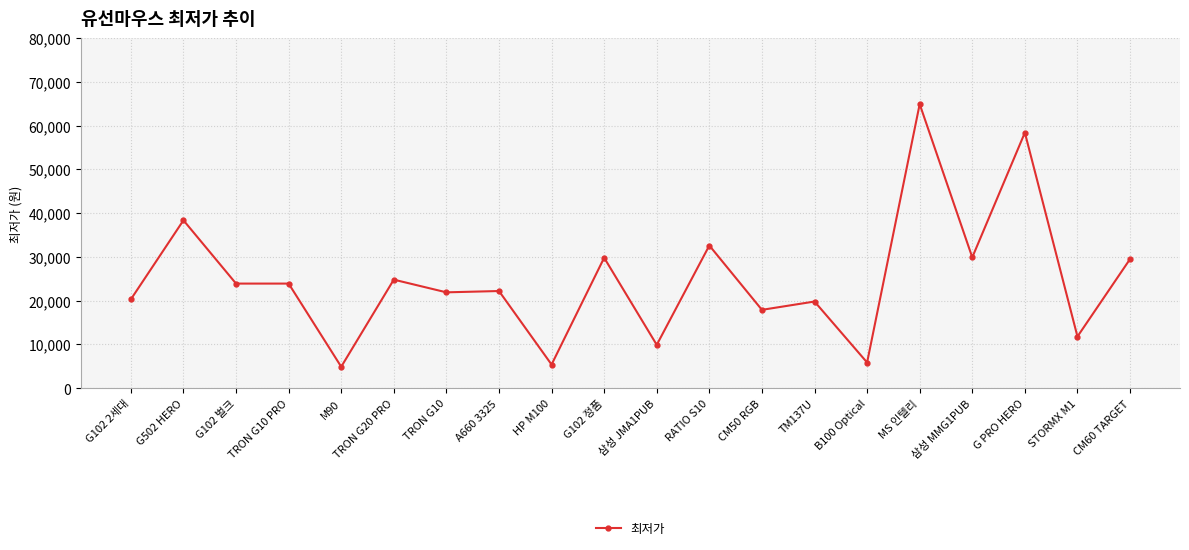

Where is the first local maximum?

G502 HERO